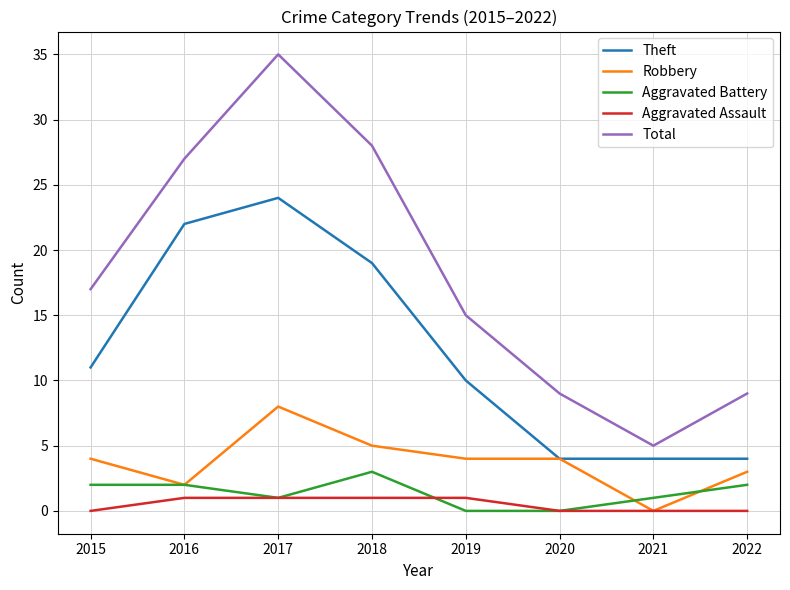

What is the average value of the Robbery series?

4